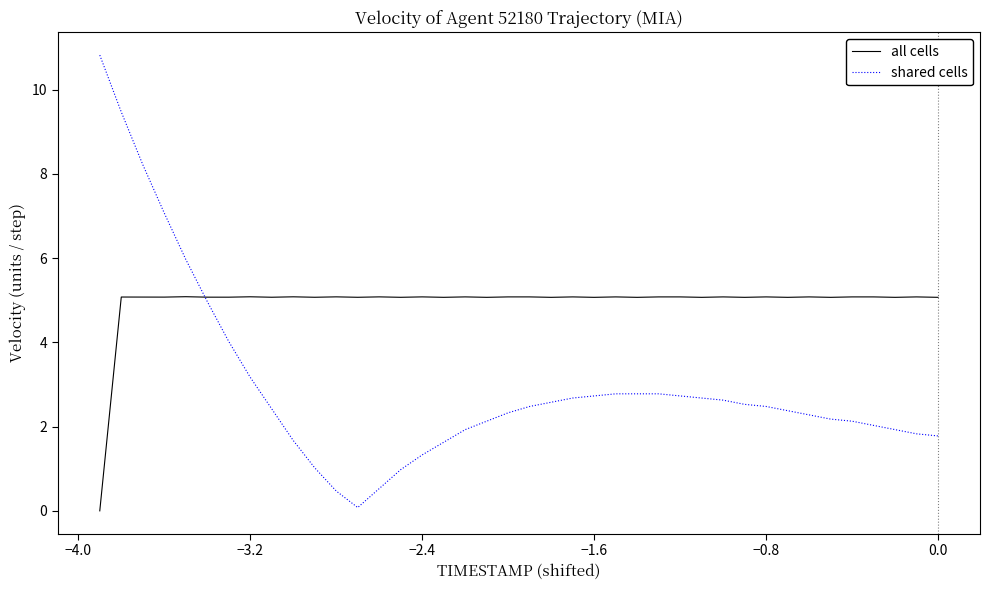

Which series has the widest spread of values?

shared cells